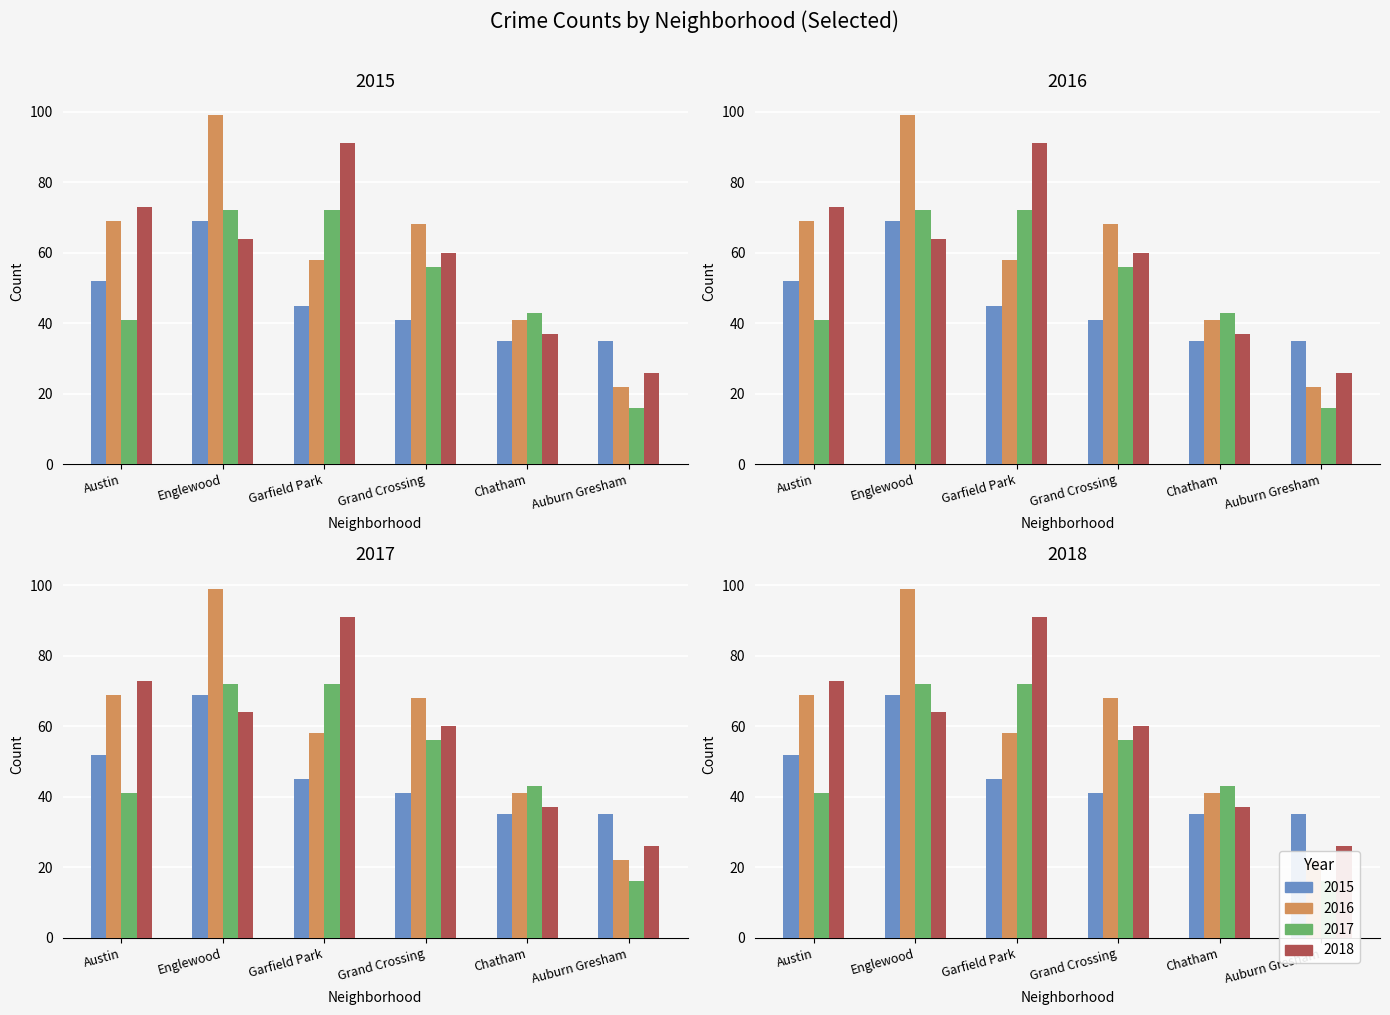

Is the value of 2016 at Austin greater than the value of 2017 at Austin?

Yes